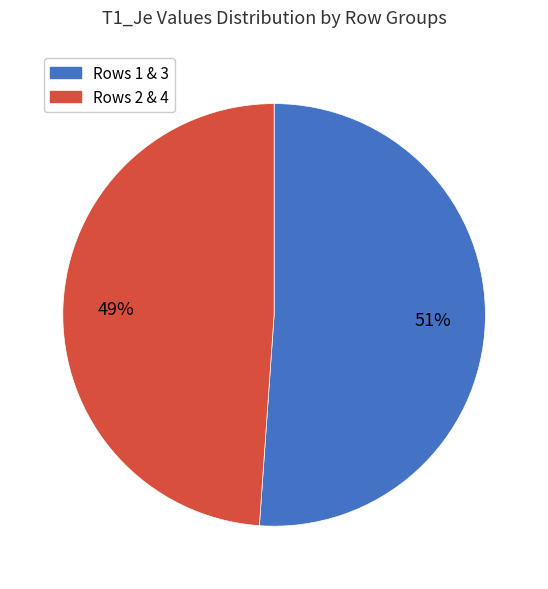

Between Rows 2 & 4 and Rows 1 & 3, which is larger?

Rows 1 & 3